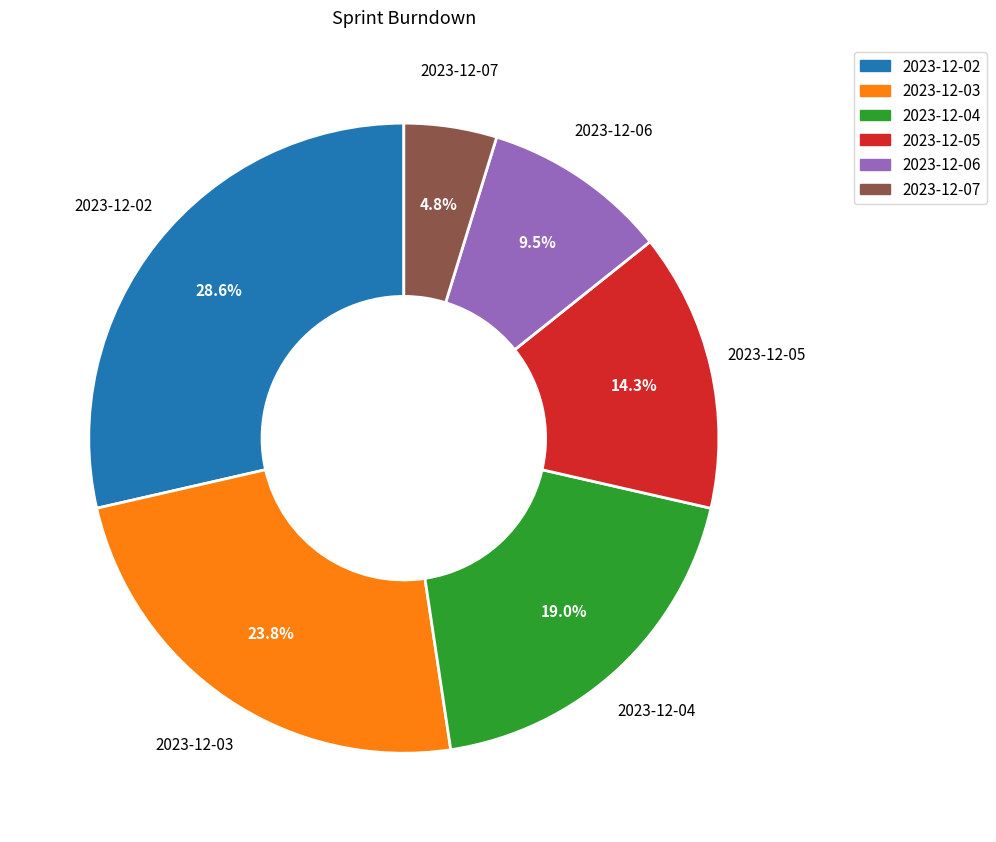

Combined, what portion of the pie is 2023-12-07 and 2023-12-06?

14.3%